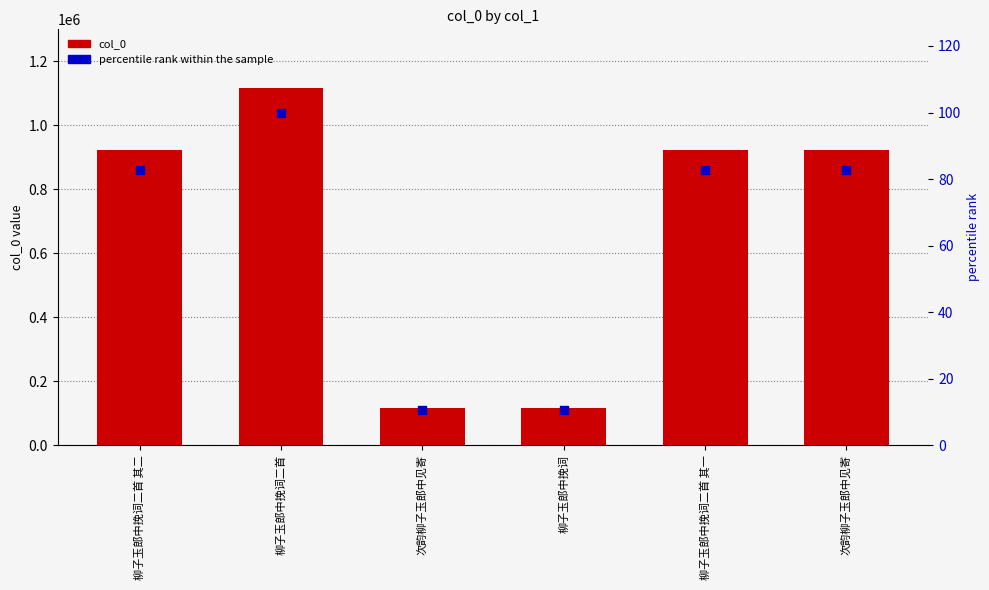

Is the value of percentile rank within the sample at 柳子玉郎中挽词 greater than the value of col_0 at 柳子玉郎中挽词二首 其一?

No